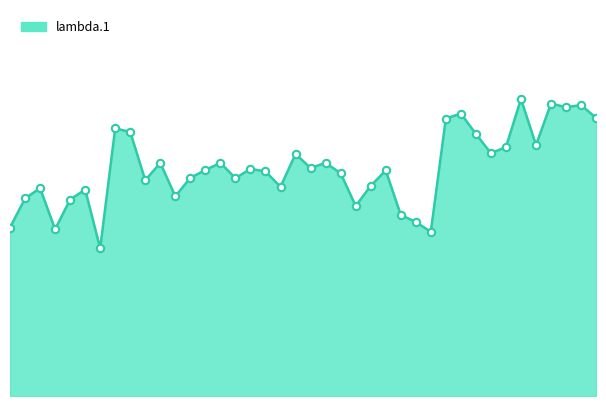

Does the chart have visible grid lines?

No